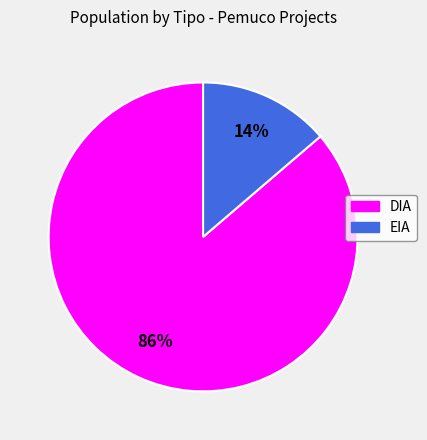

Rank the categories by value from lowest to highest.

EIA, DIA